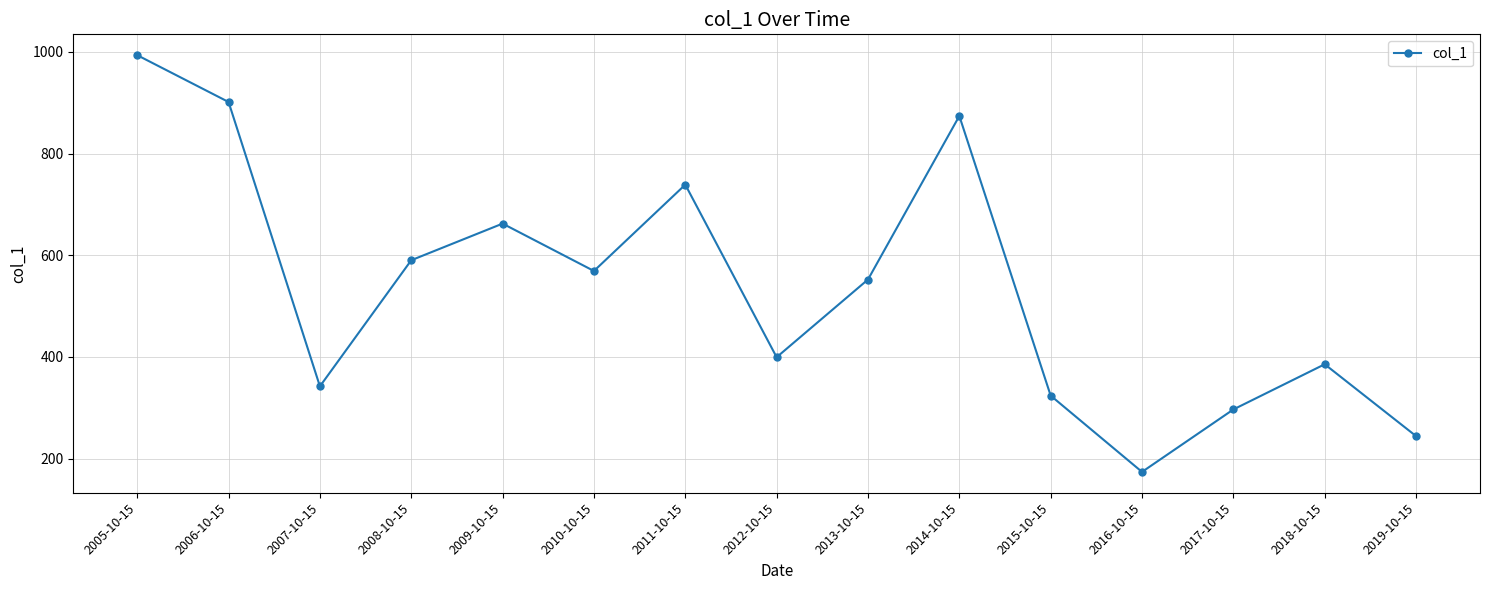

What is the difference between the values at 2010-10-15 and 2014-10-15?

304.9